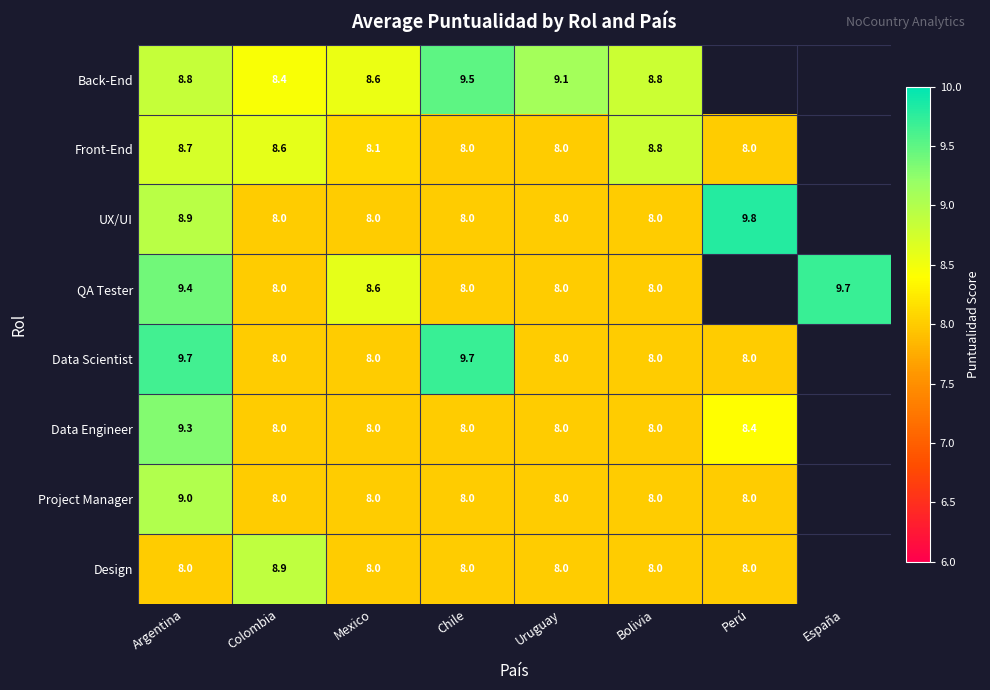

At Argentina, list the series in order from smallest to largest.

Design, Front-End, Back-End, UX/UI, Project Manager, Data Engineer, QA Tester, Data Scientist